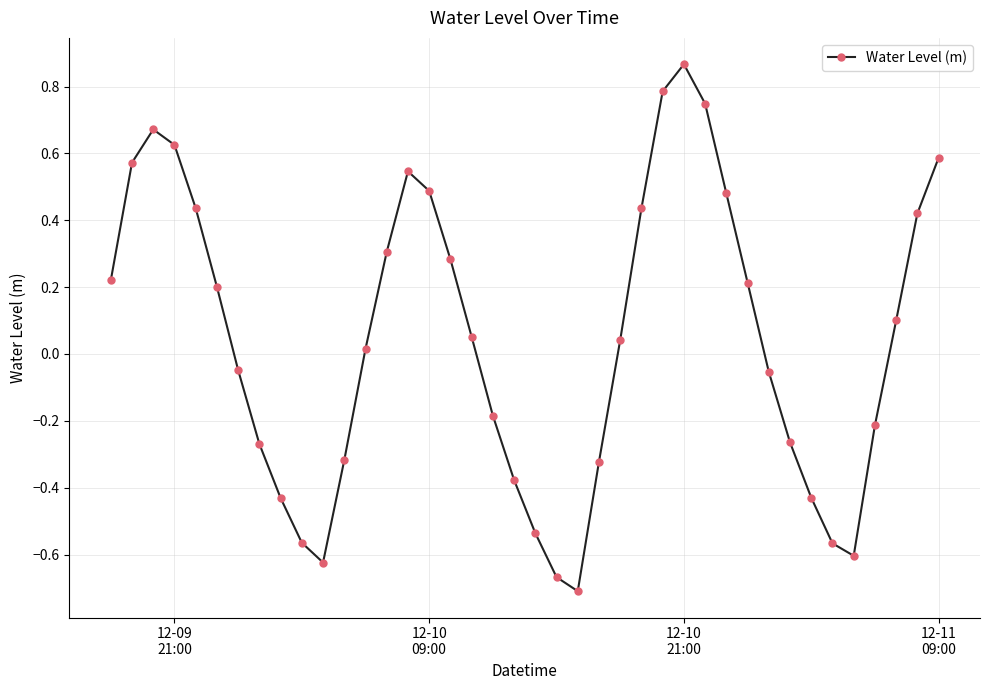

What is the value of the 27th point from the left?

0.8